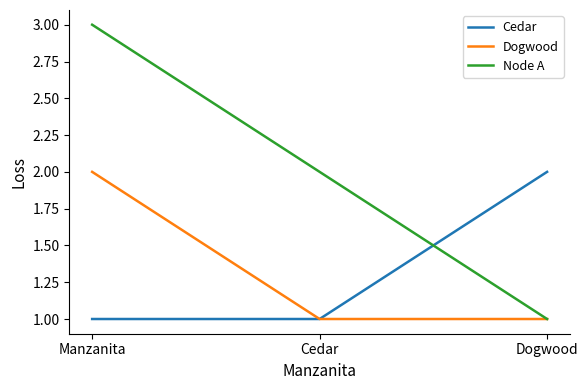

What is the average value of the Cedar series?

1